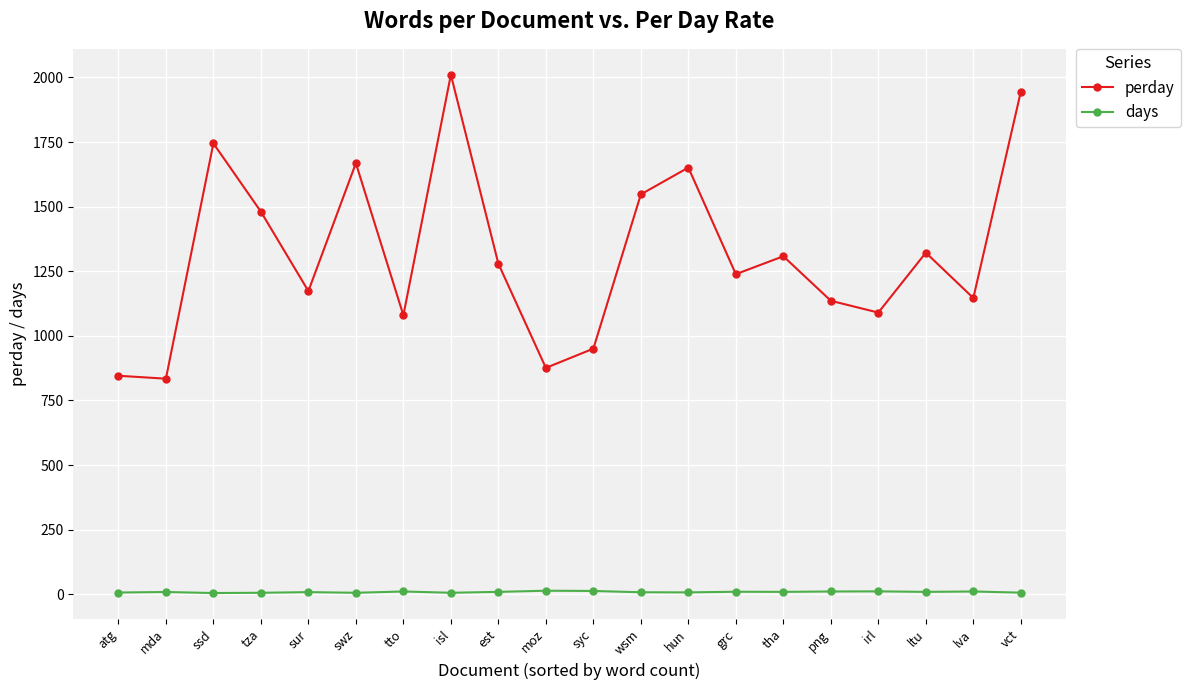

What is the total value across all series at ssd?

1749.8